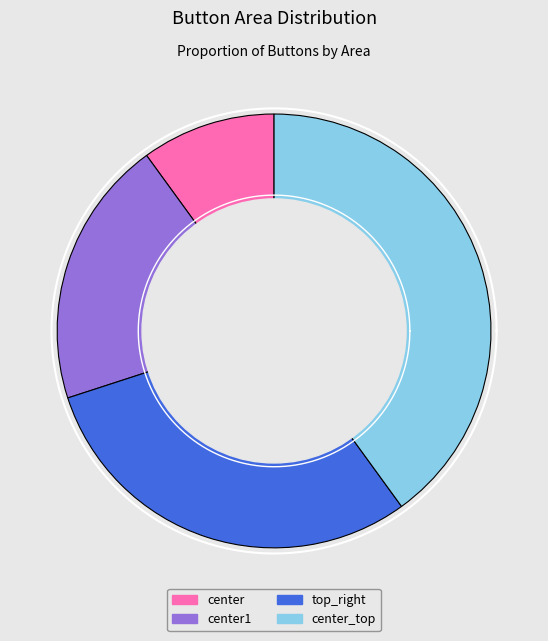

What is the ratio of the value at center_top to the value at center?

4.0